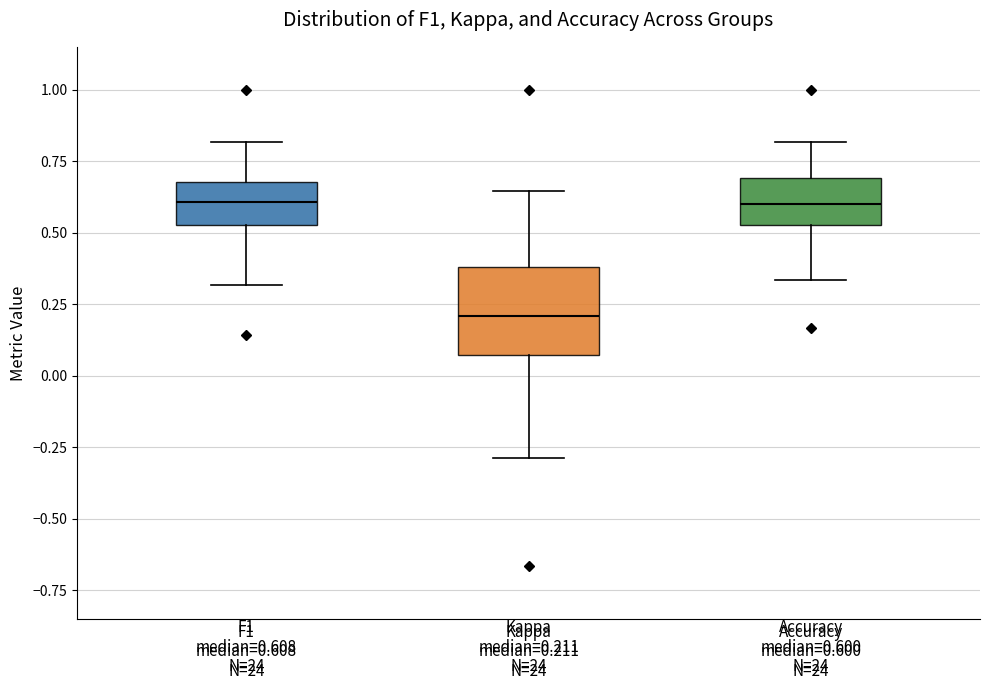

Which box's median line is the lowest?

Kappa median=0.211 N=24